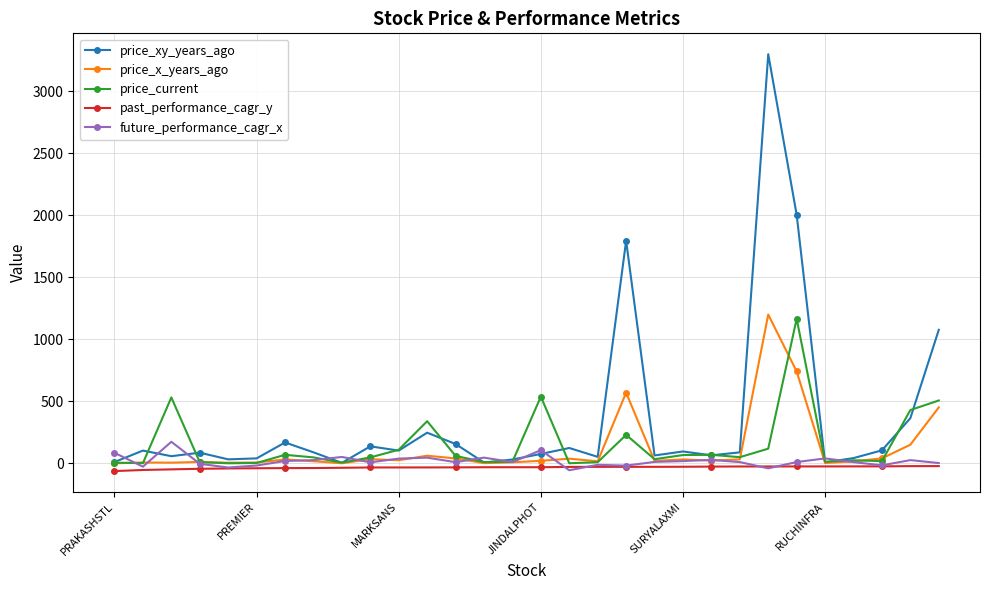

True or false: price_xy_years_ago has more than 2 interior local peaks.

True